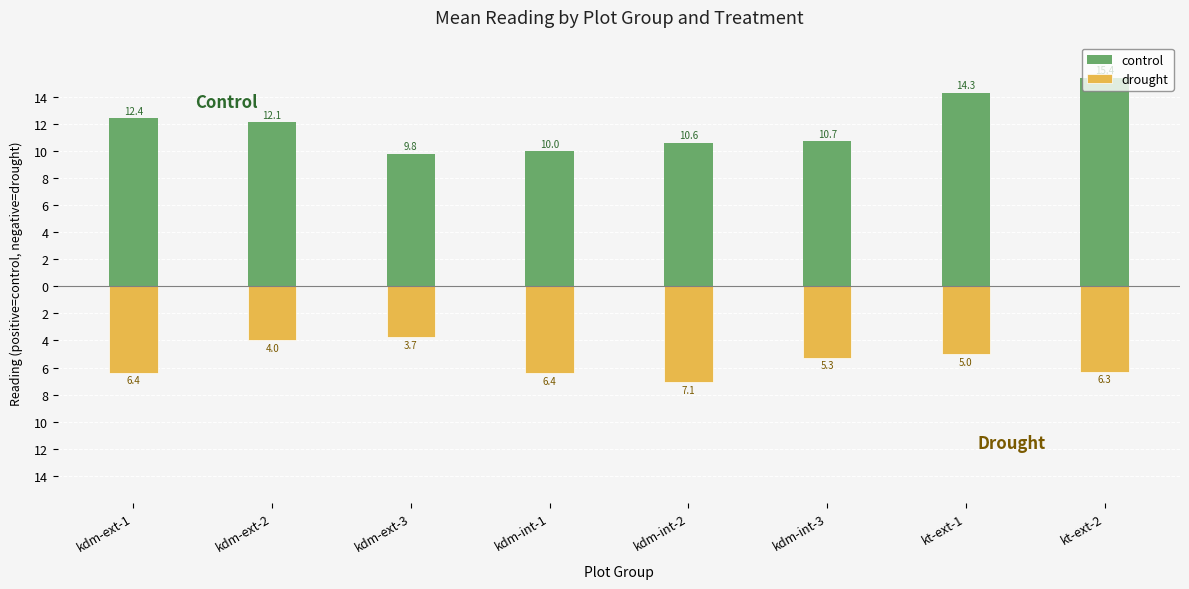

How many data points in drought are less than -5?

6